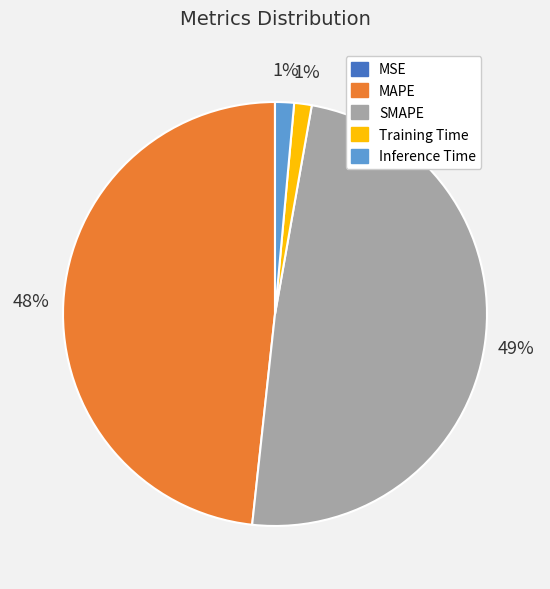

To the nearest percent, what is the average slice percentage?

20%